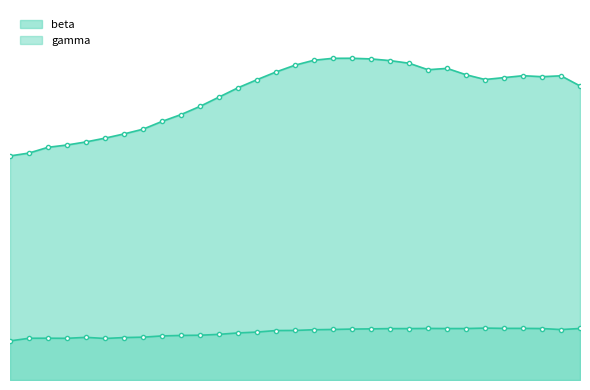

What is the approximate value of beta at 15?

0.5